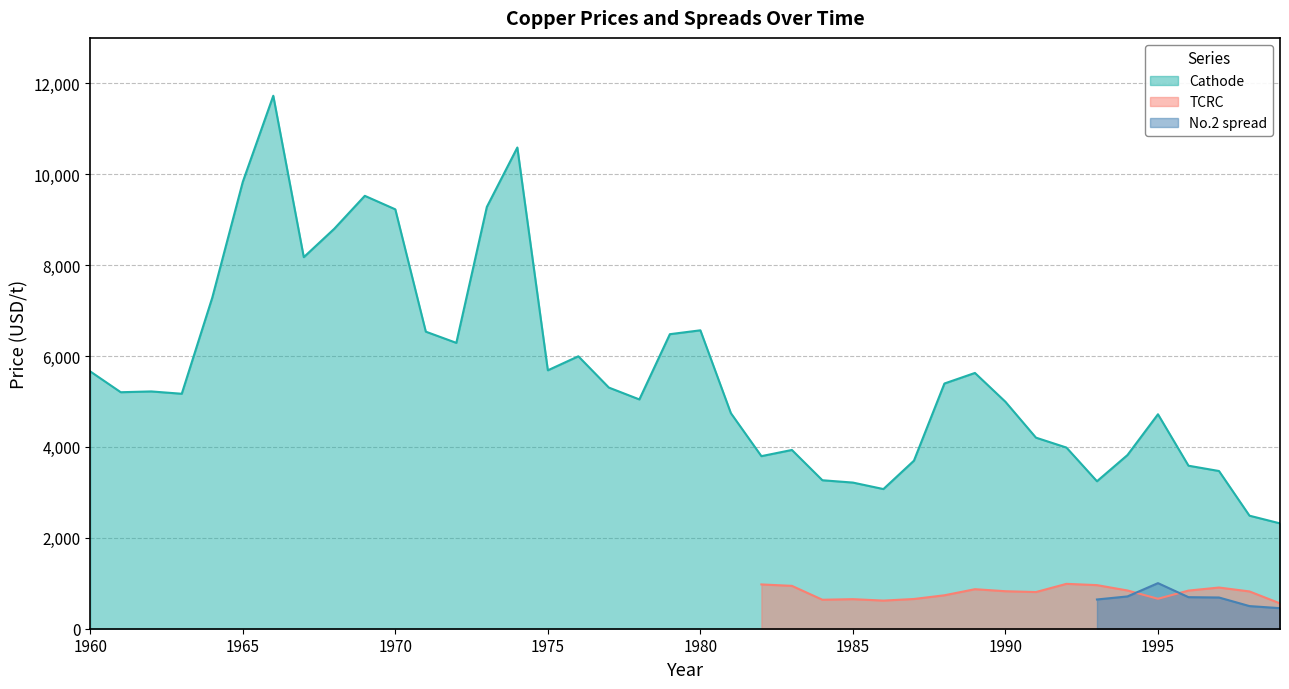

The chart shows a value of 5203.6 at 1. True or false?

True